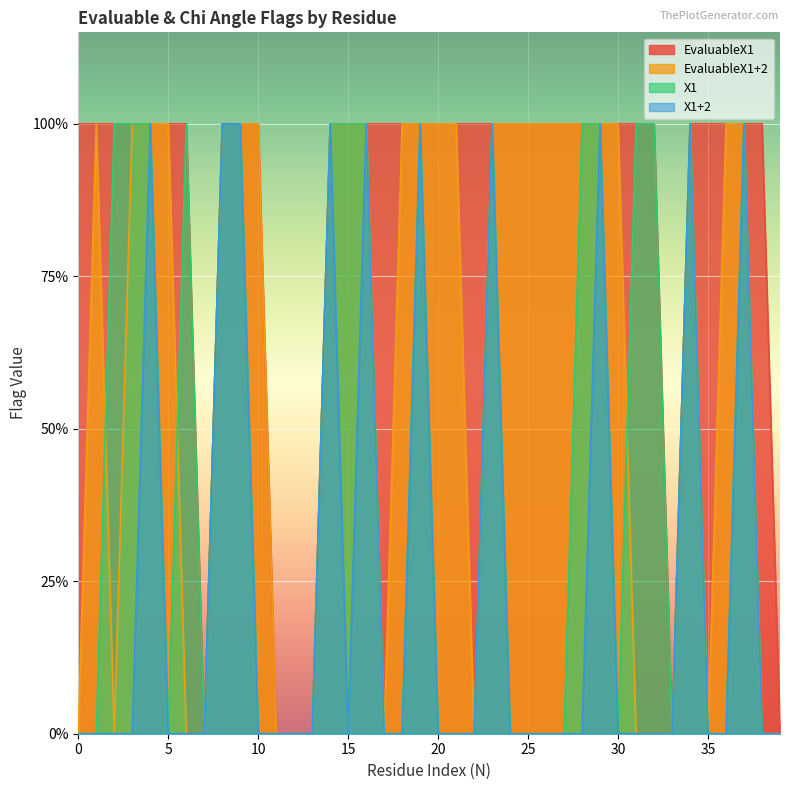

Reading left to right, list all the values displayed in this chart.

EvaluableX1: 0=1	1=1	2=1	3=1	4=1	5=1	6=1	7=0	8=1	9=1	10=1	11=0	12=0	13=0	14=1	15=1	16=1	17=1	18=1	19=1	20=1	21=1	22=1	23=1	24=1	25=1	26=1	27=1	28=1	29=1	30=1	31=1	32=1	33=0	34=1	35=1	36=1	37=1	38=1	39=0
EvaluableX1+2: 0=0	1=1	2=0	3=1	4=1	5=1	6=0	7=0	8=1	9=1	10=1	11=0	12=0	13=0	14=1	15=1	16=1	17=0	18=1	19=1	20=1	21=1	22=0	23=1	24=1	25=1	26=1	27=1	28=1	29=1	30=1	31=0	32=0	33=0	34=1	35=0	36=1	37=1	38=0	39=0
X1: 0=0	1=0	2=1	3=1	4=1	5=0	6=1	7=0	8=1	9=1	10=0	11=0	12=0	13=0	14=1	15=1	16=1	17=0	18=0	19=1	20=0	21=0	22=0	23=1	24=0	25=0	26=0	27=0	28=1	29=1	30=0	31=1	32=1	33=0	34=1	35=0	36=0	37=1	38=0	39=0
X1+2: 0=0	1=0	2=0	3=0	4=1	5=0	6=0	7=0	8=1	9=1	10=0	11=0	12=0	13=0	14=1	15=0	16=1	17=0	18=0	19=1	20=0	21=0	22=0	23=1	24=0	25=0	26=0	27=0	28=0	29=1	30=0	31=0	32=0	33=0	34=1	35=0	36=0	37=1	38=0	39=0